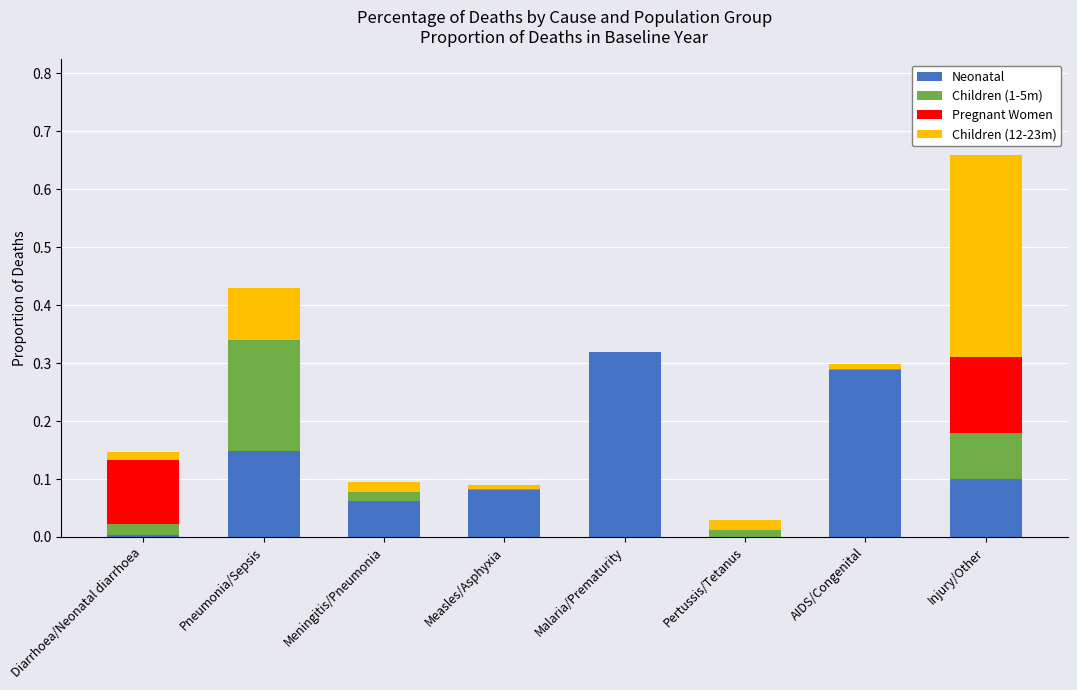

Is it true that Neonatal equals 0.2 at Malaria/Prematurity?

False